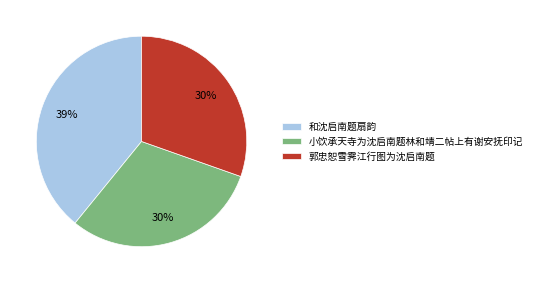

To the nearest percent, what is the average slice percentage?

33%